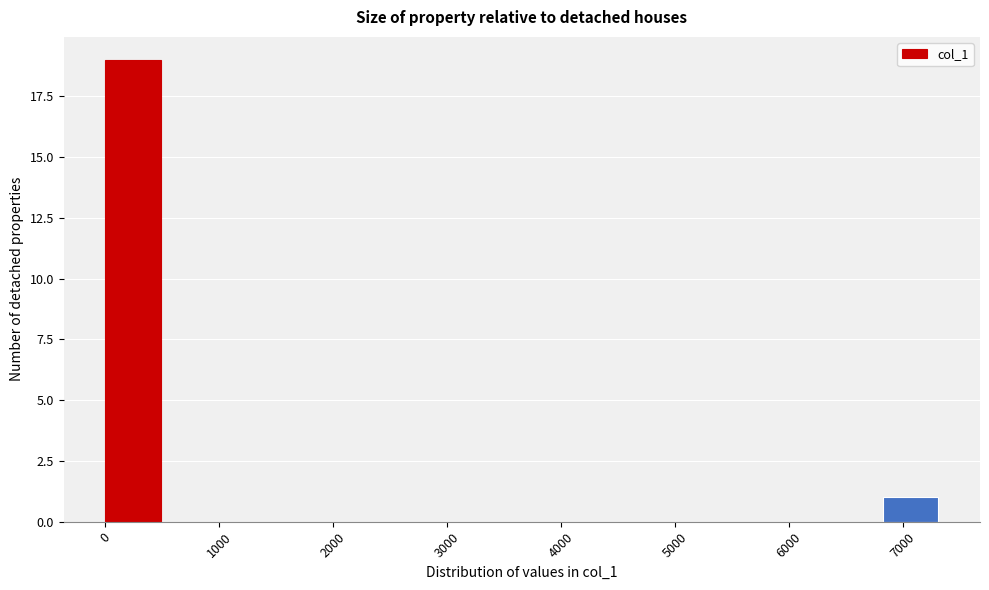

Reading left to right, list every bar in this chart as the range it spans on the x-axis followed by its height. Neither the bar edges nor the heights are printed on the chart, so give them approximately, as read against the axes.

0 to 500: 19
500 to 1000: 0
1000 to 1500: 0
1500 to 2000: 0
2000 to 2400: 0
2400 to 2900: 0
2900 to 3400: 0
3400 to 3900: 0
3900 to 4400: 0
4400 to 4900: 0
4900 to 5400: 0
5400 to 5900: 0
5900 to 6300: 0
6300 to 6800: 0
6800 to 7300: 1